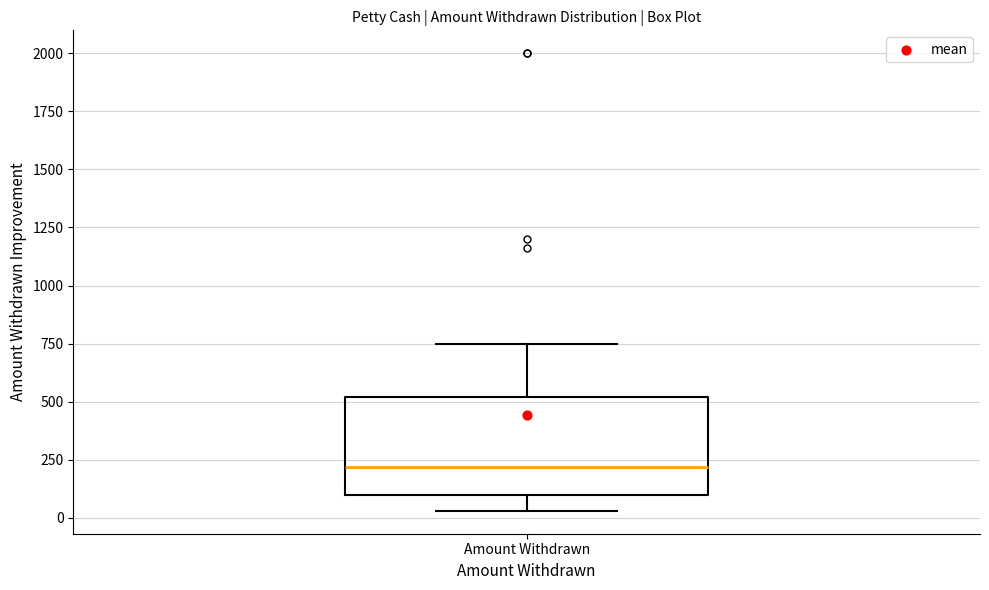

Read this box plot against the y-axis: the position of the median line, the range covered by the box, and the ends of both whiskers. The values are not printed on the chart, so give them approximately, as read against the axis.

median 200, box 100 to 500, whiskers 50 to 750